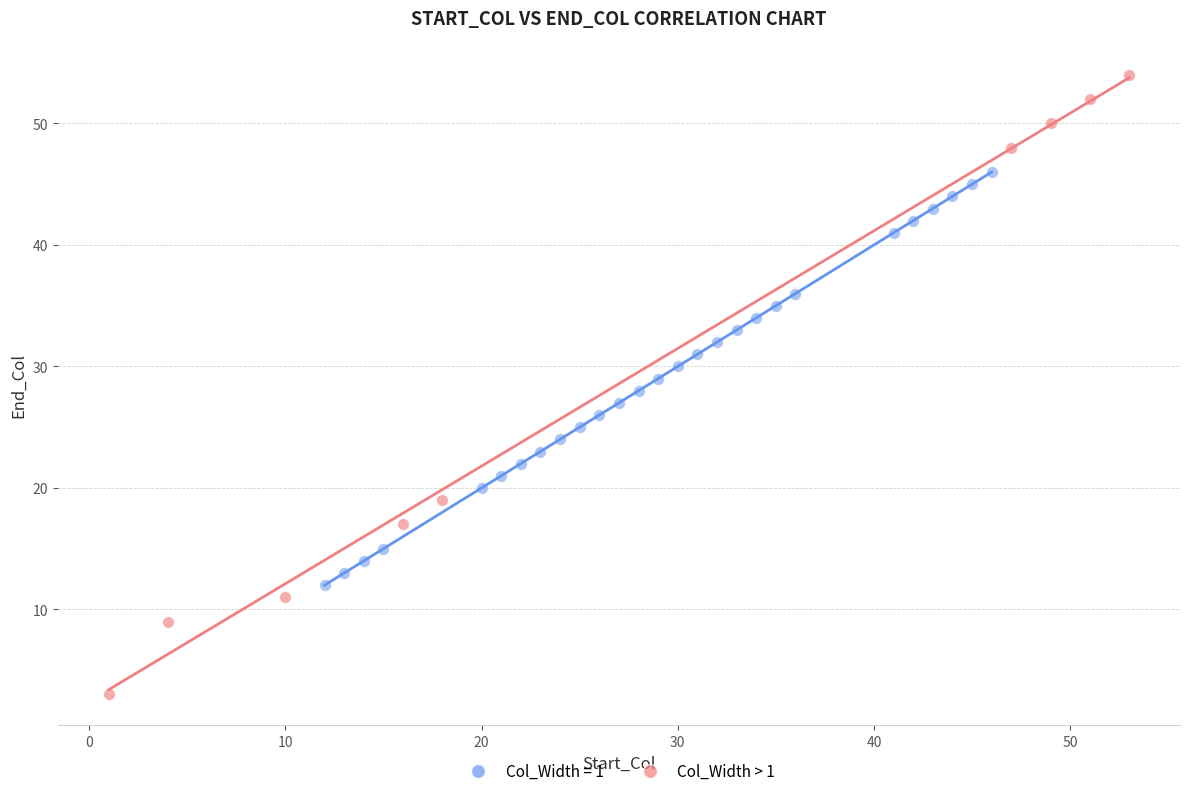

Which series reaches the minimum Y coordinate?

Col_Width > 1